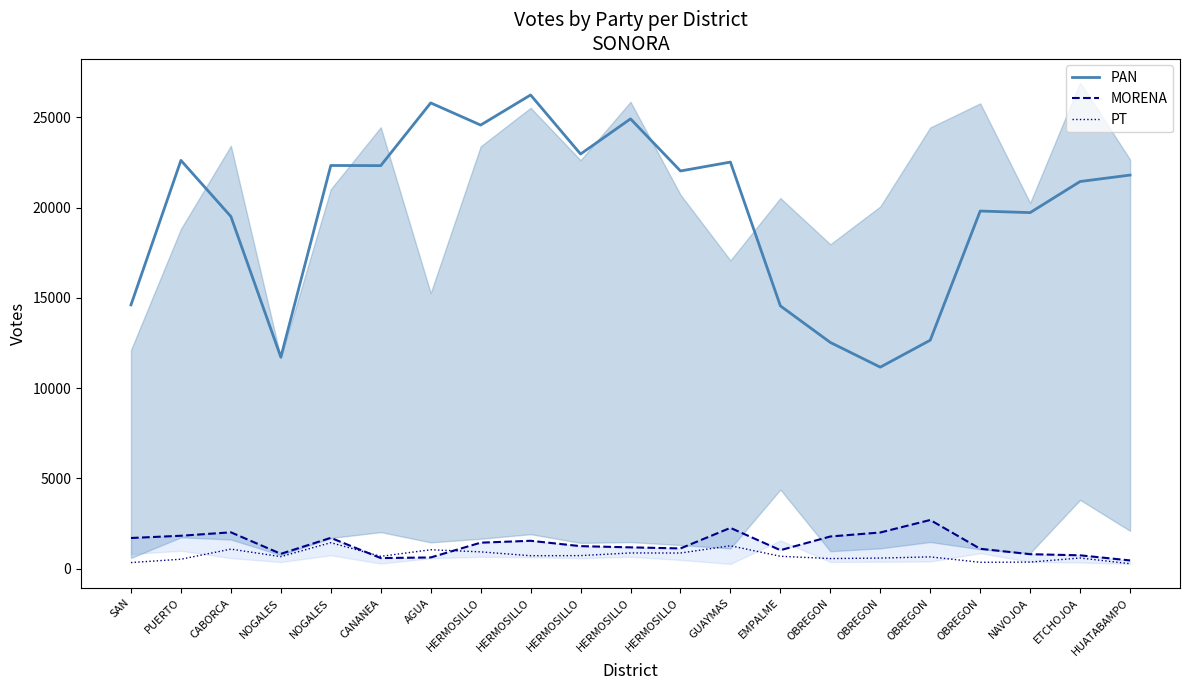

What is the average value of the MORENA series?

1366